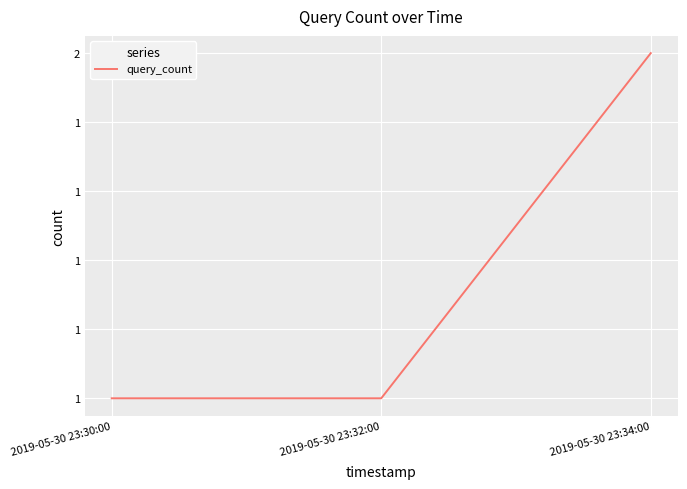

True or false: the data shows 2 at 2019-05-30 23:34:00.

True